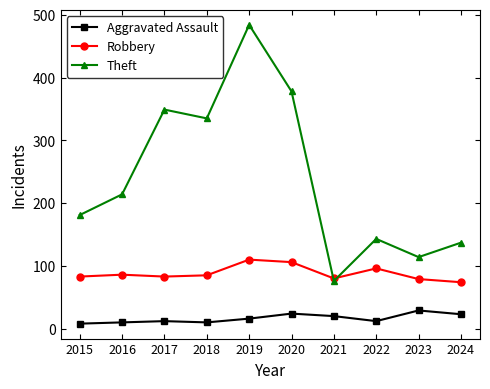

Read the Aggravated Assault value at 2017.

12